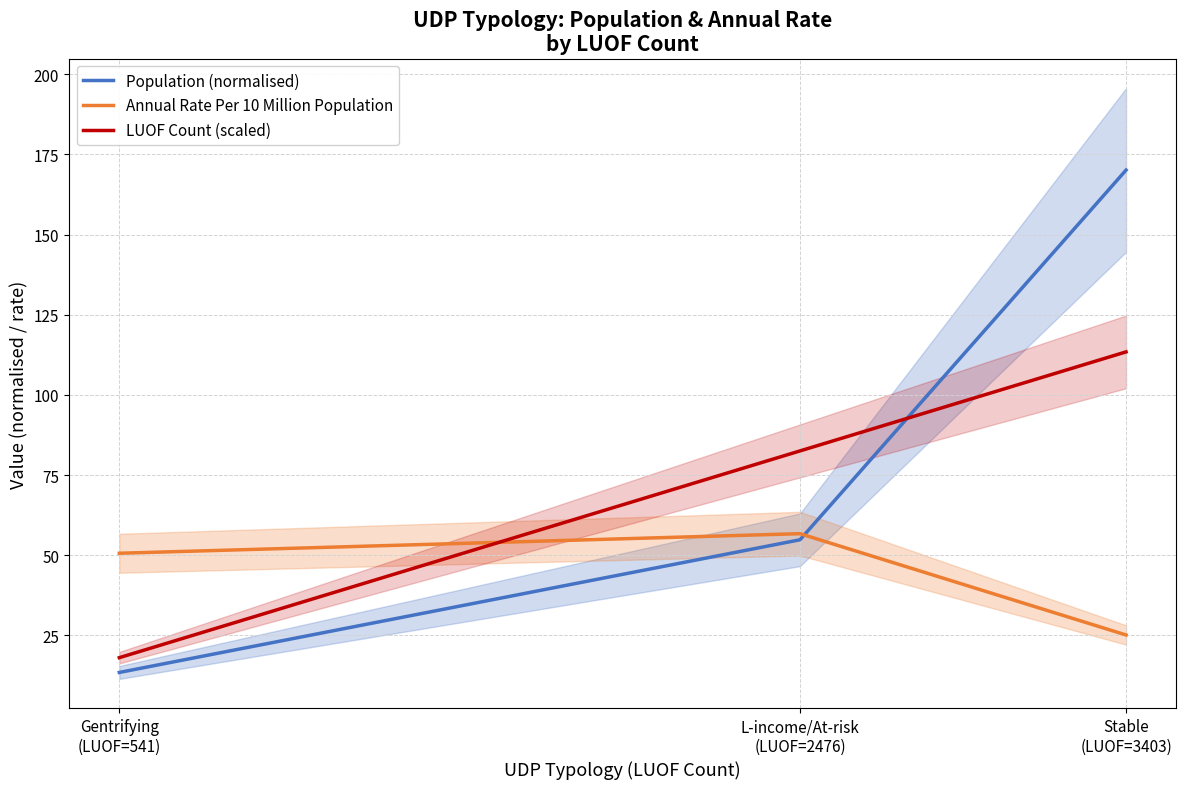

At which label does Population (normalised) first exceed 54?

L-income/At-risk
(LUOF=2476)